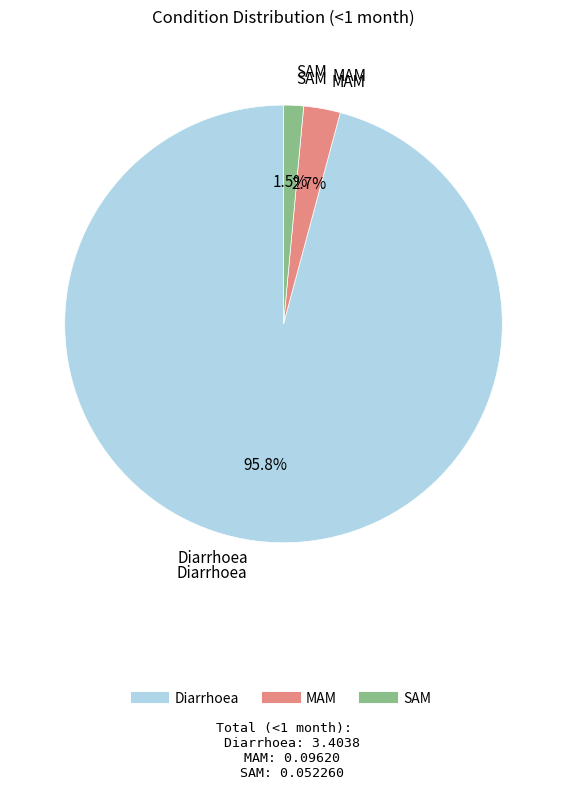

Rank the categories by value from highest to lowest.

Diarrhoea, MAM, SAM